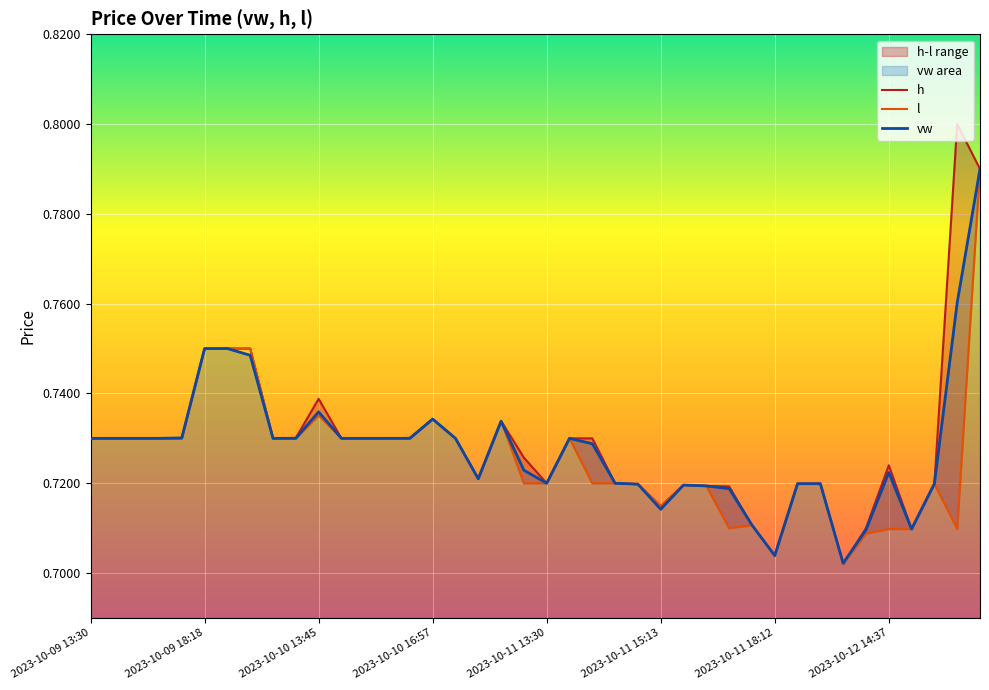

At which category is the sum across all series the highest?

39